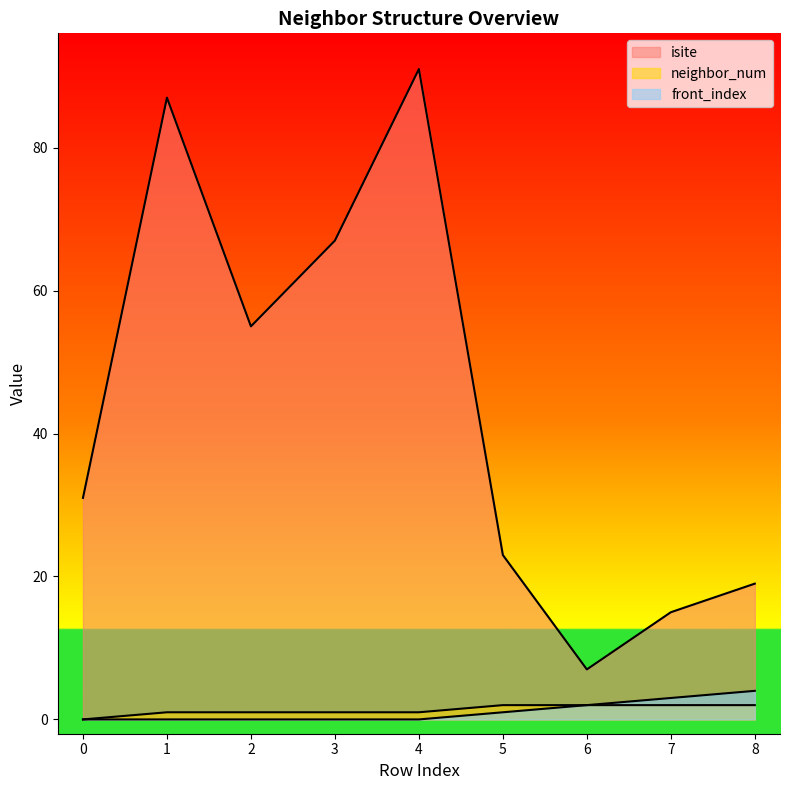

Is it true that neighbor_num equals 2 at 4?

False